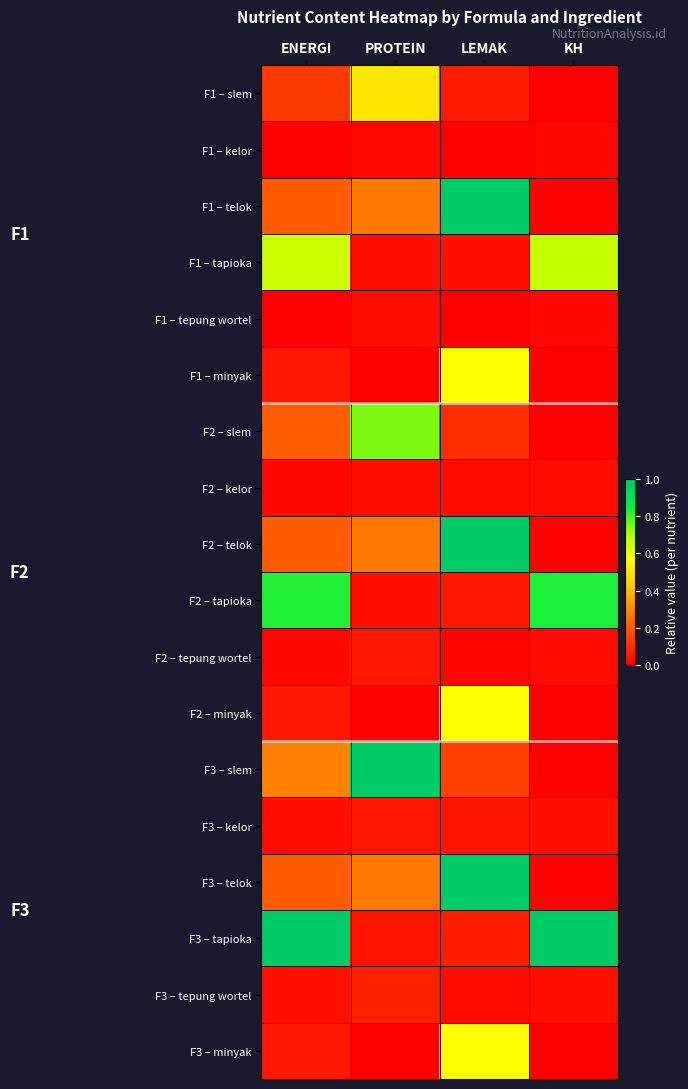

Rank the series by their maximum value, from highest to lowest.

F1 – telok, F2 – telok, F3 – slem, F3 – telok, F3 – tapioka, F2 – tapioka, F2 – slem, F1 – tapioka, F1 – minyak, F2 – minyak, F3 – minyak, F1 – slem, F3 – tepung wortel, F2 – tepung wortel, F3 – kelor, F2 – kelor, F1 – tepung wortel, F1 – kelor